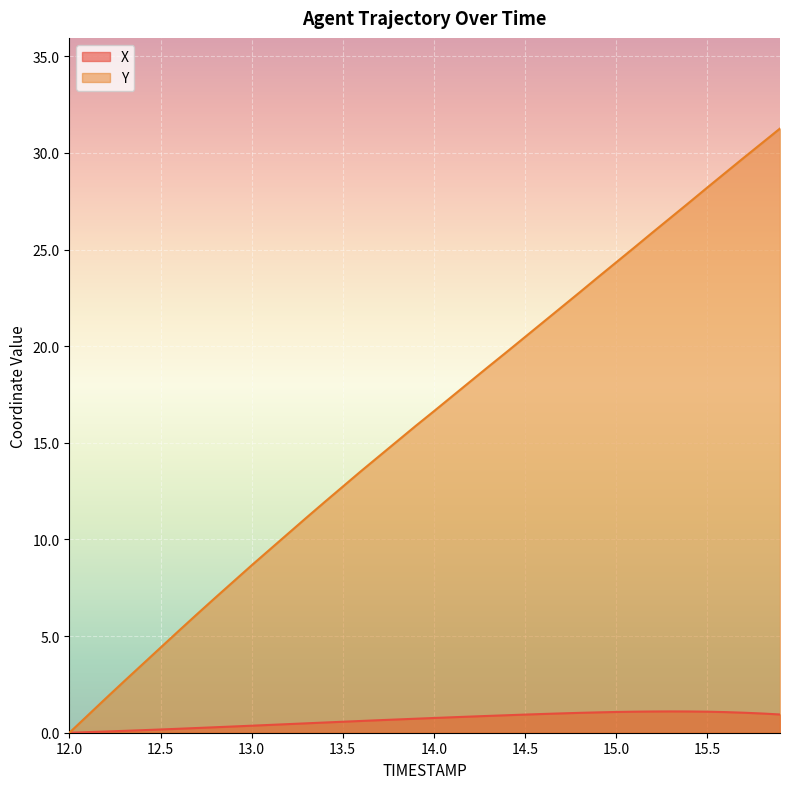

True or false: X and Y intersect in this chart.

False